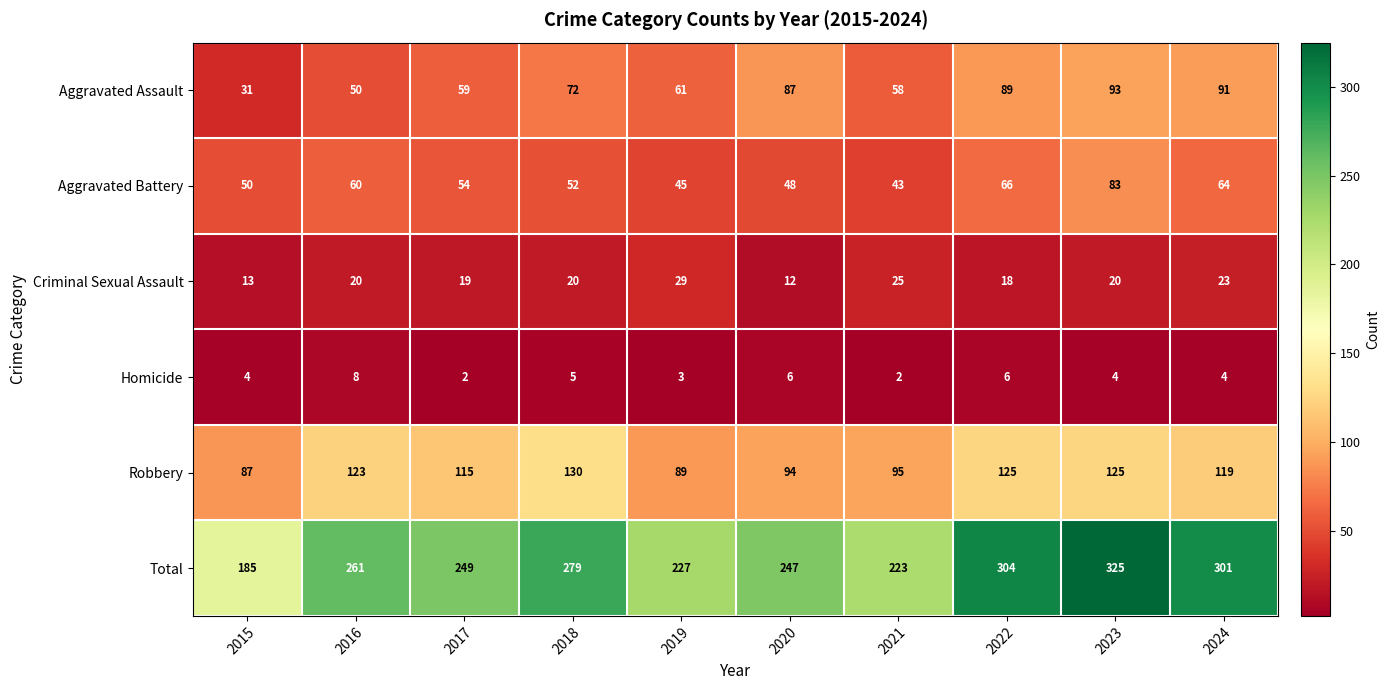

Is the value of Aggravated Battery at 2017 greater than the value of Robbery at 2020?

No